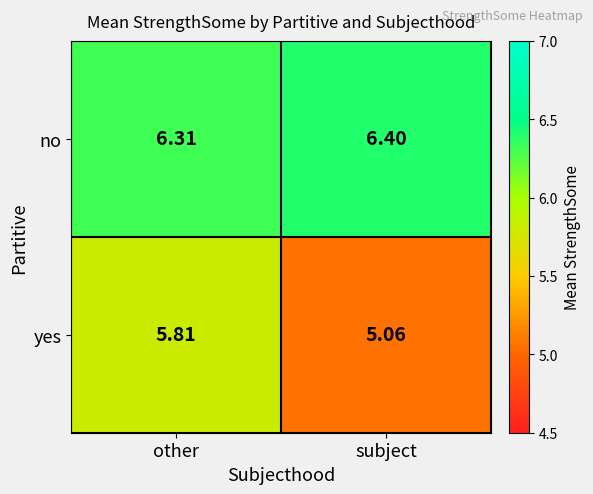

Rank the series at subject from lowest to highest value.

yes, no